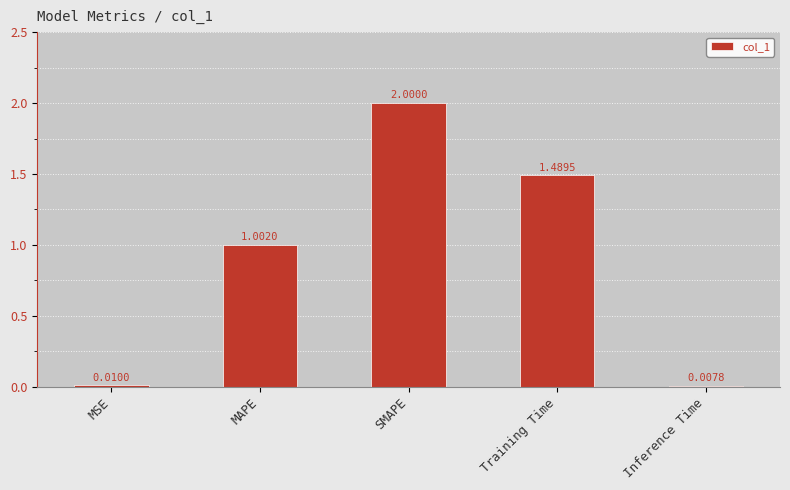

Which label corresponds to the largest value in the chart?

SMAPE